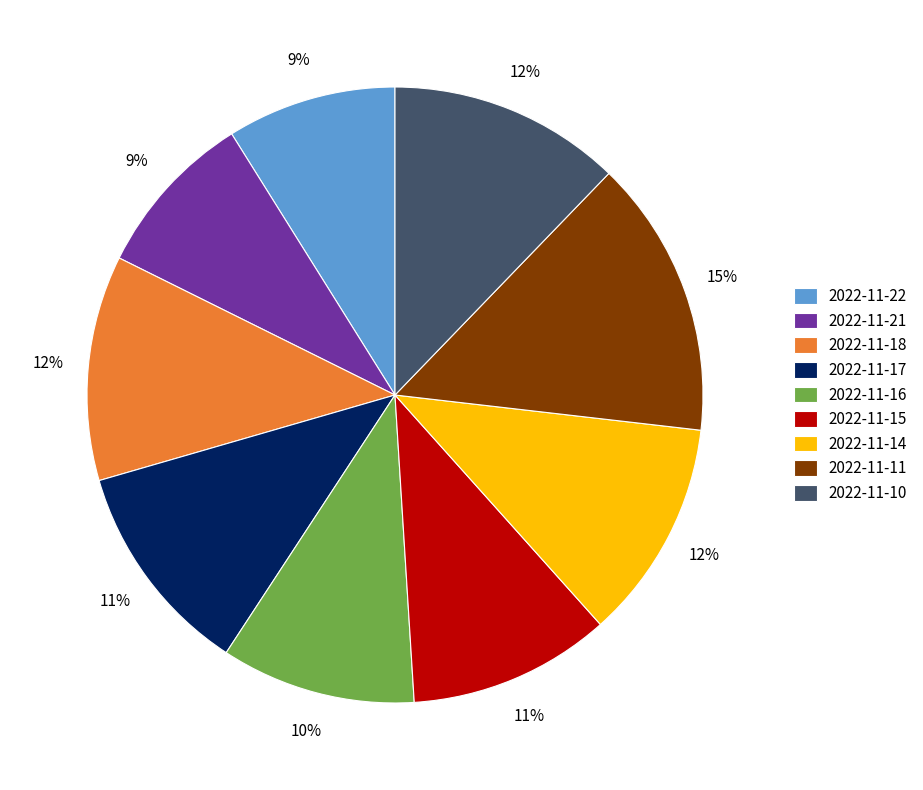

To the nearest percent, what is the combined percentage of 2022-11-16 and 2022-11-18?

22%